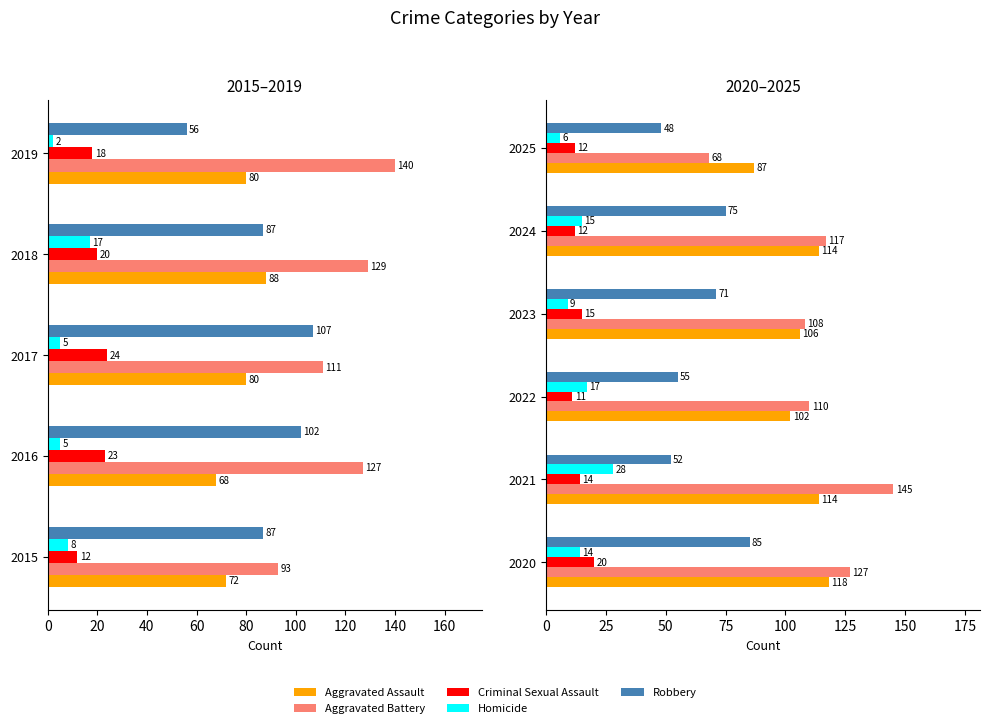

Which series has the largest range (max minus min)?

Aggravated Battery